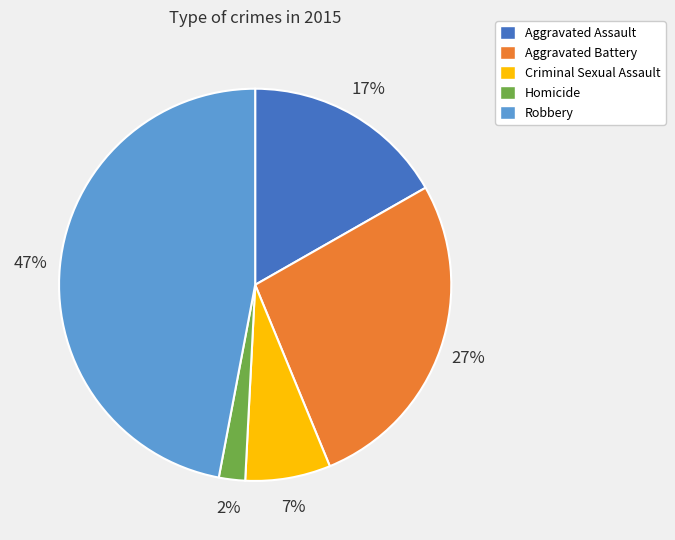

To the nearest percent, what is the difference between the Criminal Sexual Assault and Aggravated Assault slice percentages?

10%